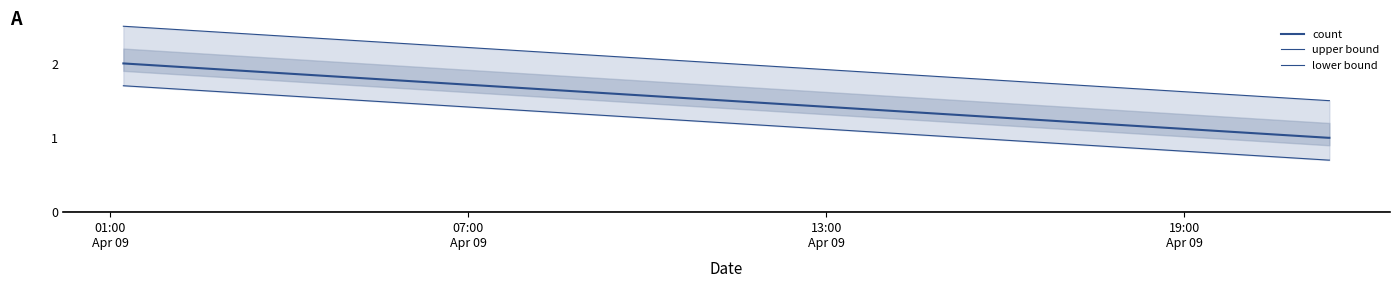

True or false: lower bound has a value of 1.7 at 01:00
Apr 09.

True